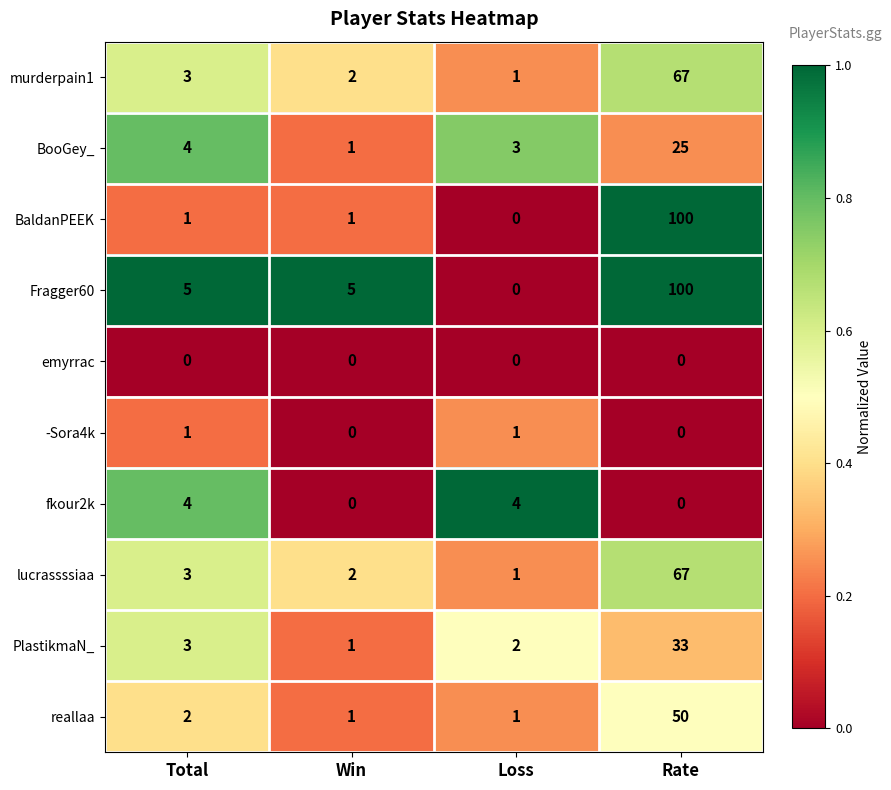

What is the spread (max minus min) of values at Win?

5